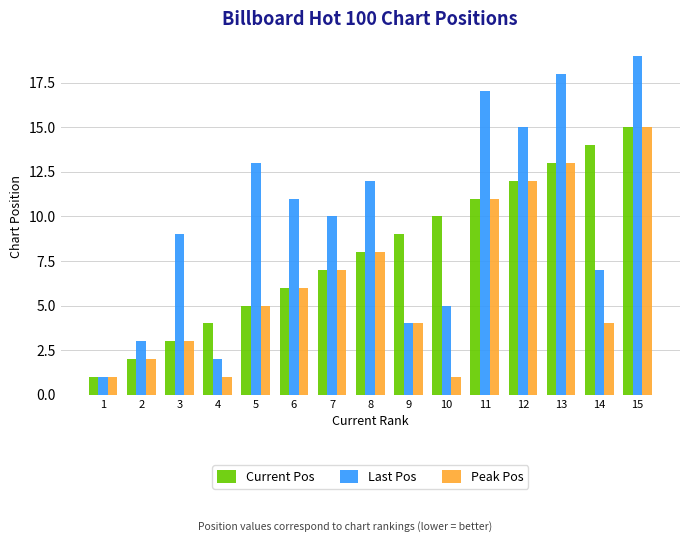

At which category does the chart reach its peak across all series?

15